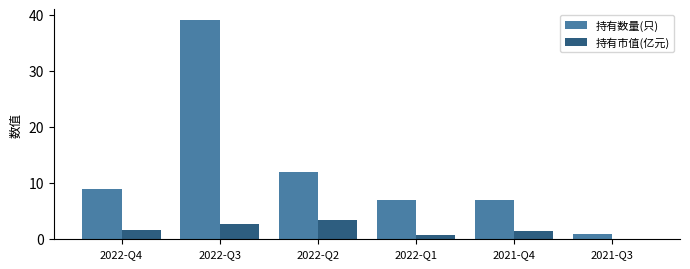

The 持有数量(只) series shows 17.1 at 2022-Q3. True or false?

False